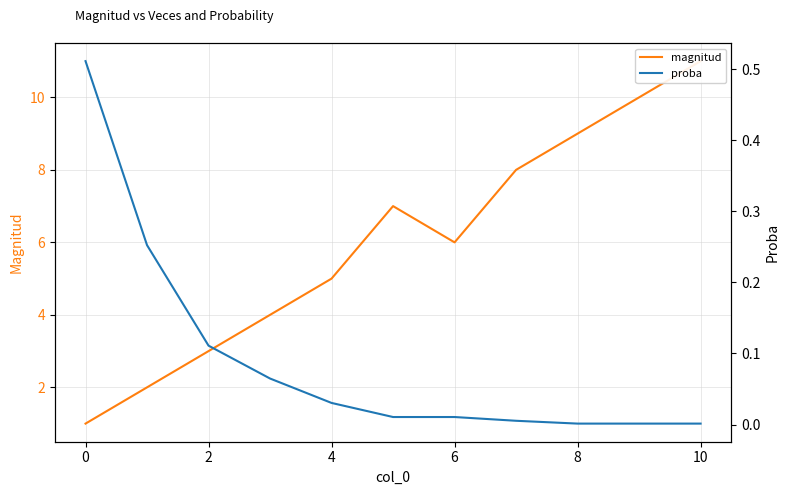

True or false: proba has a value of 0.0 at 8.

True